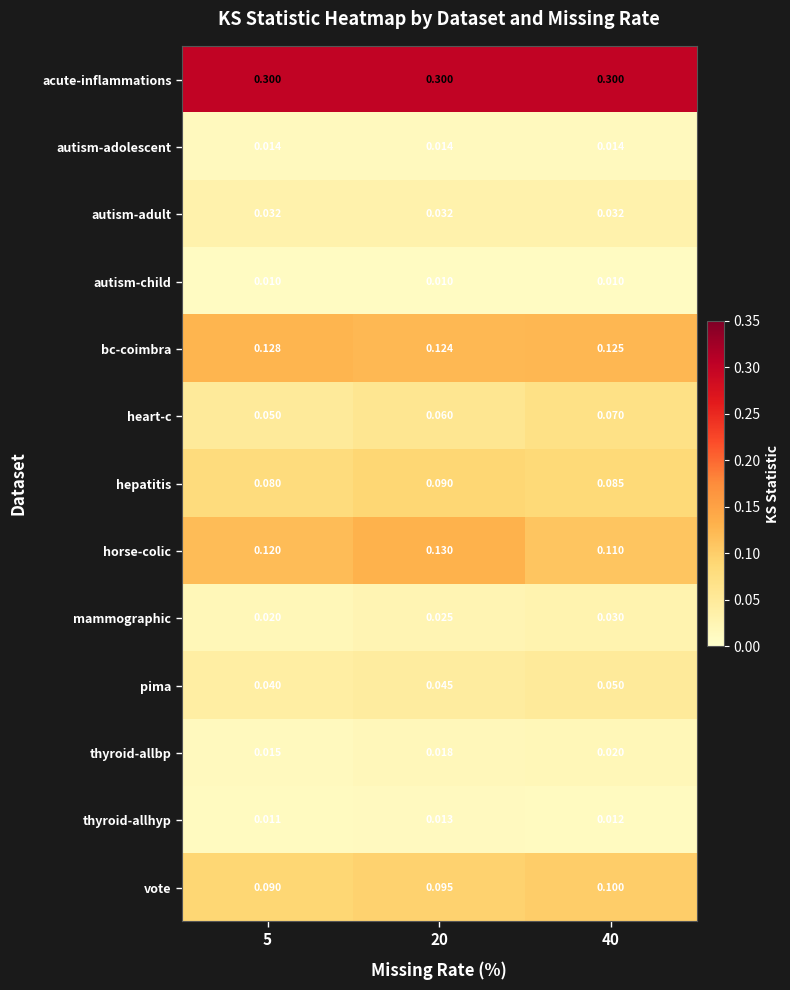

List the series in order of their peak value, highest first.

acute-inflammations, horse-colic, bc-coimbra, vote, hepatitis, heart-c, pima, autism-adult, mammographic, thyroid-allbp, autism-adolescent, thyroid-allhyp, autism-child